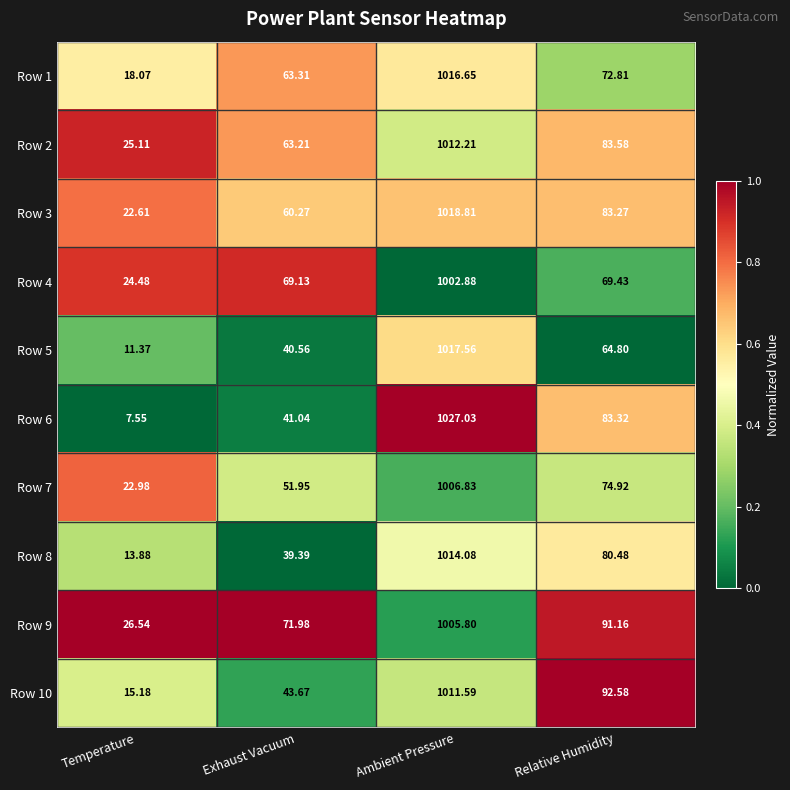

Between Ambient Pressure and Relative Humidity, which series saw the biggest shift?

Row 5